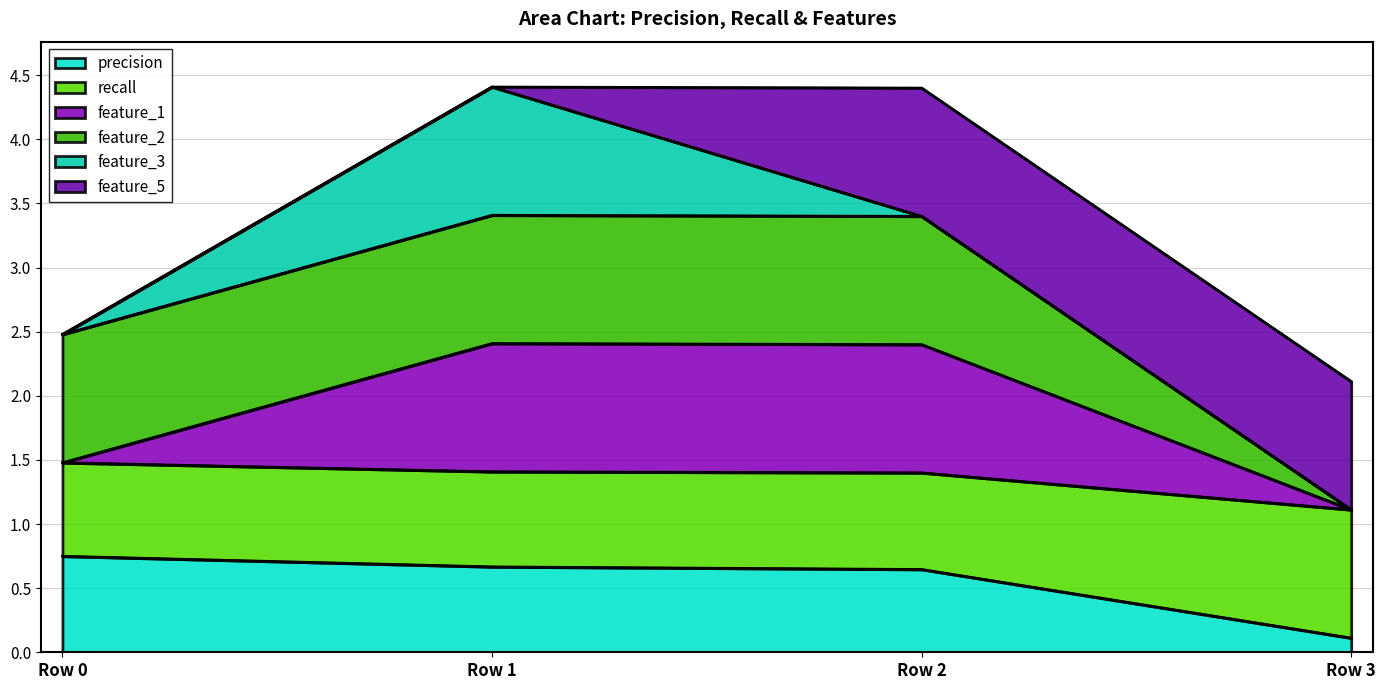

True or false: precision and recall intersect in this chart.

False